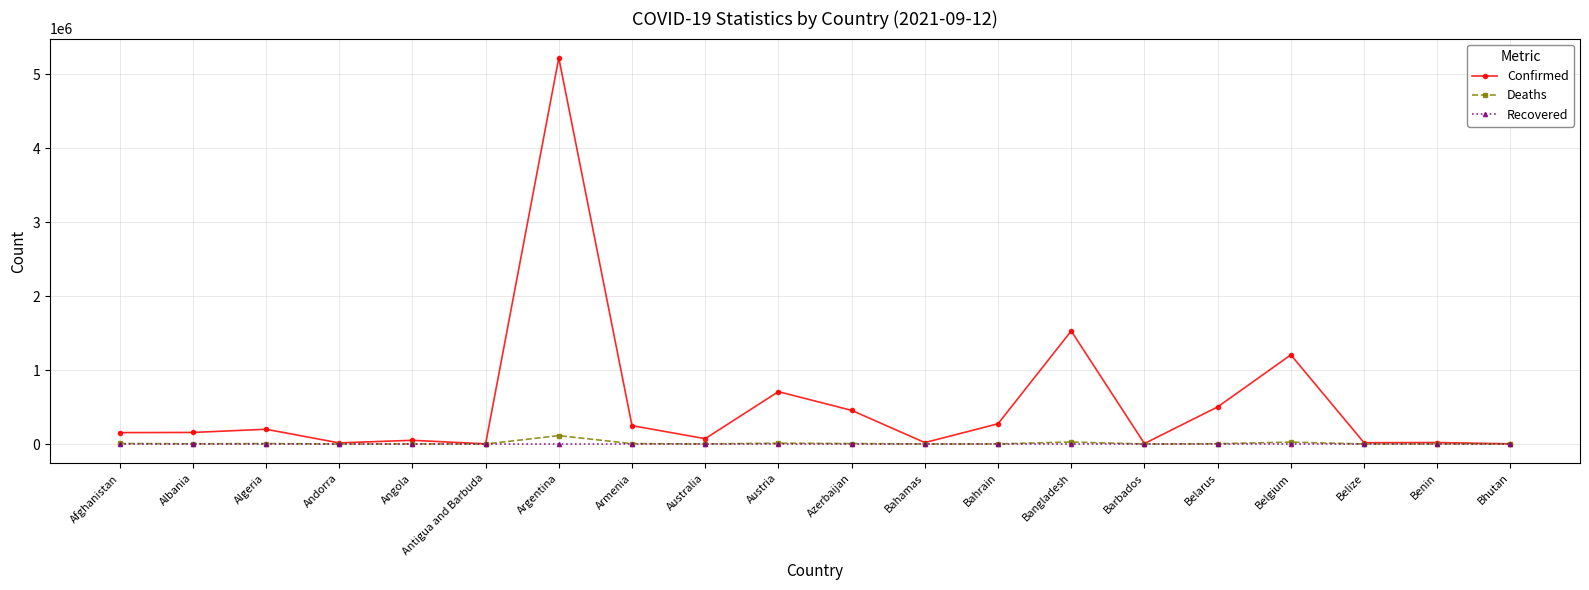

What is the difference between the Confirmed values at Austria and Bangladesh?

820369